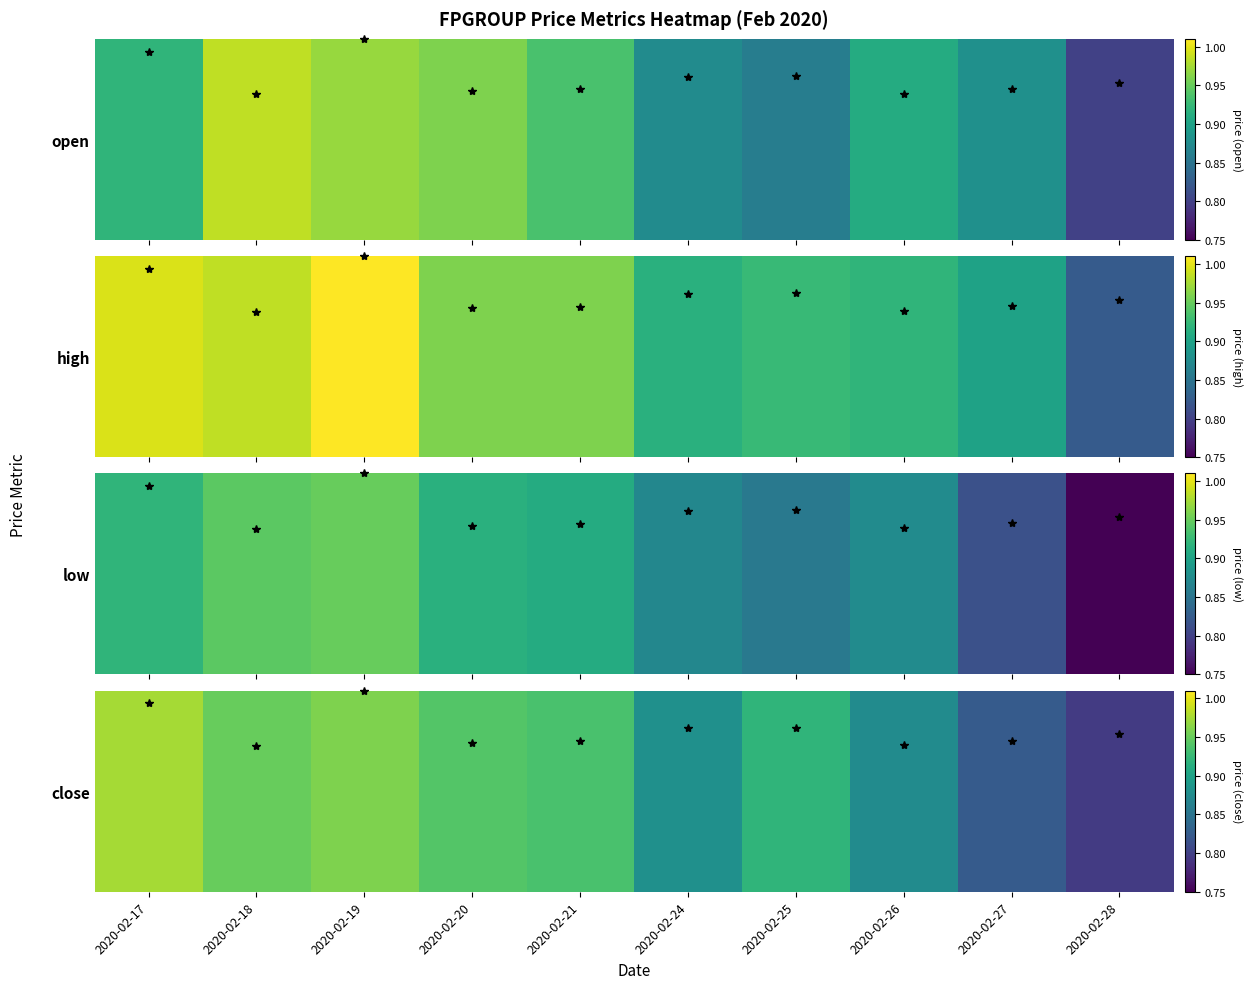

At which category does the chart reach its minimum across all series?

2020-02-28